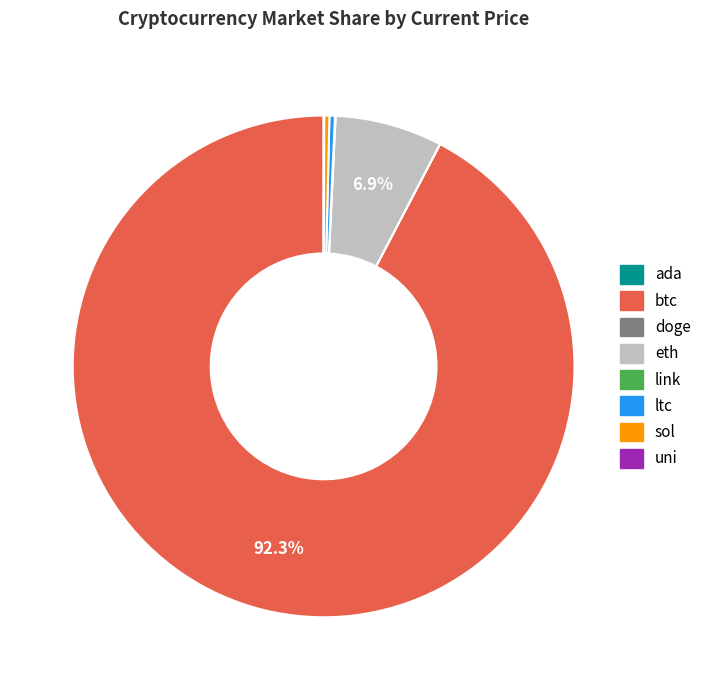

Which slice is the largest?

btc